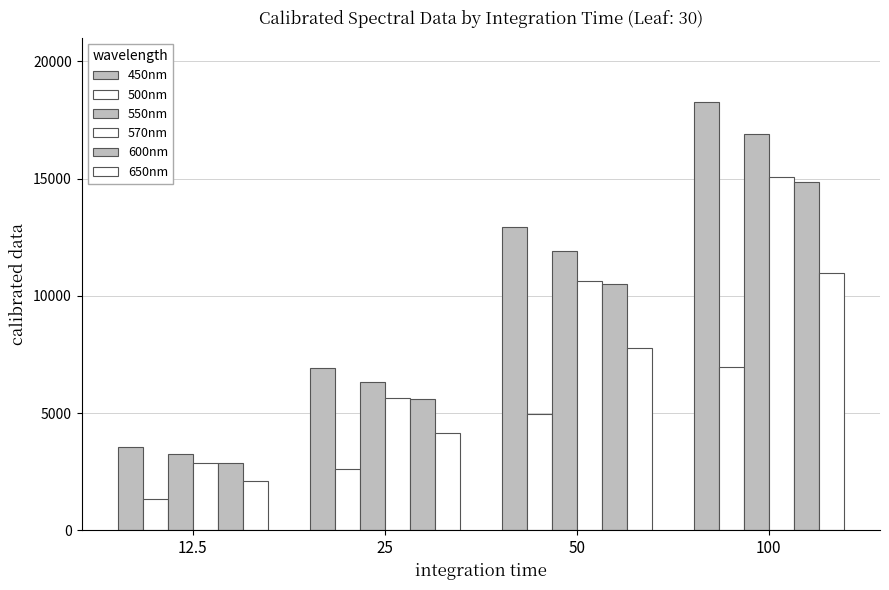

How many values in the 500nm series exceed 4940?

2